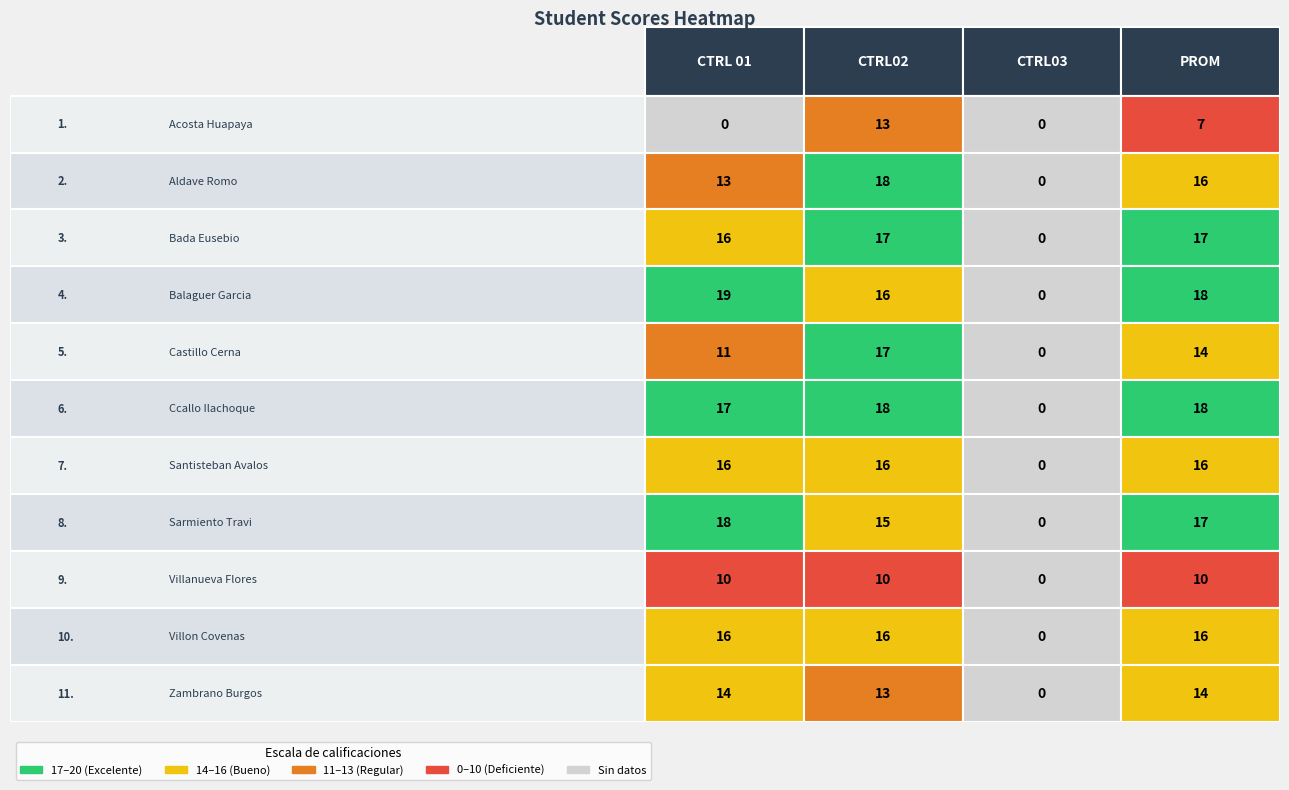

Is the value of Acosta Huapaya,Sergio Augusto at 0 greater than the value of Castillo Cerna,Carla Cecilia at 3?

No